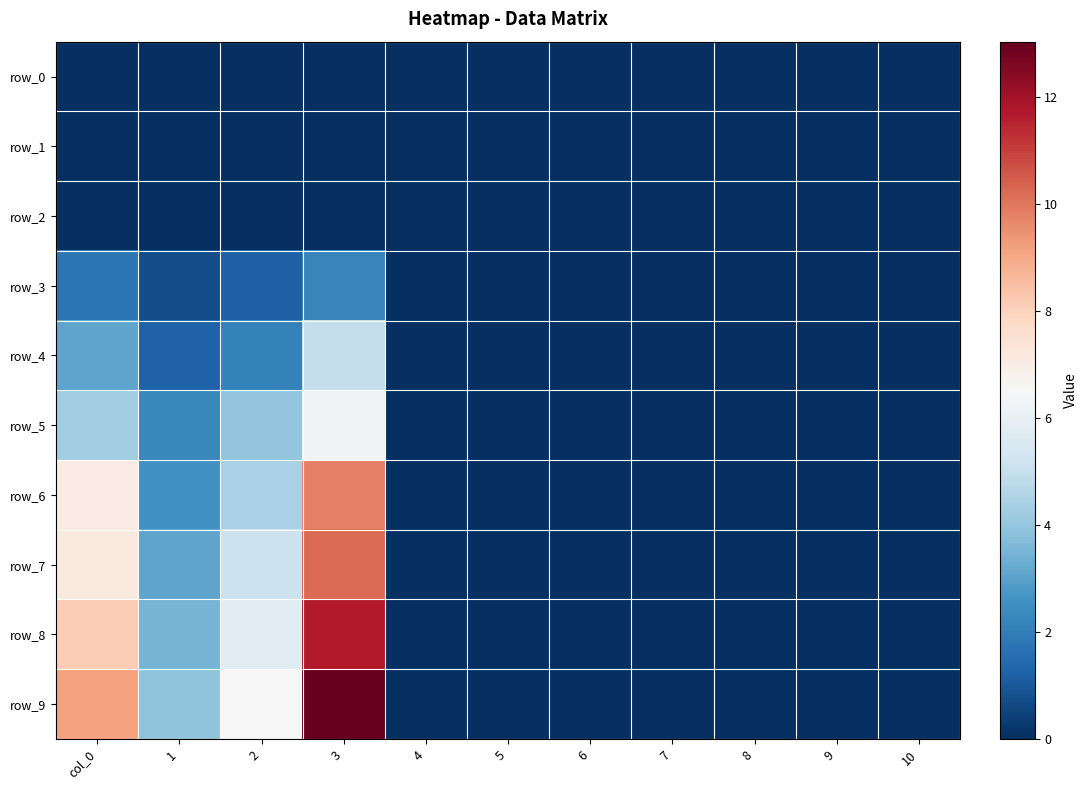

The value of row_5 at 2 is 3.9. True or false?

True